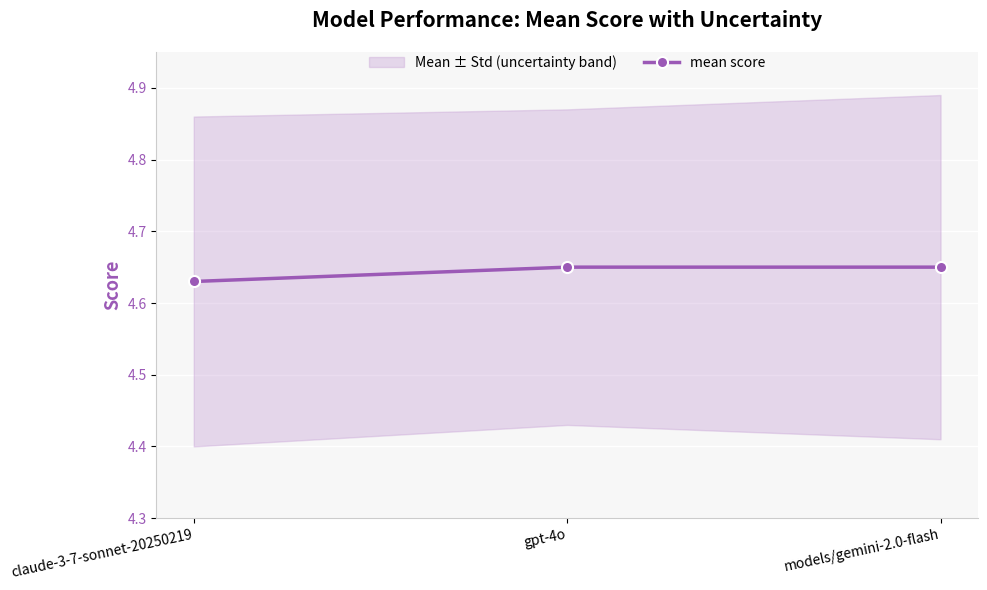

Where is the data nearest to the value 4?

claude-3-7-sonnet-20250219